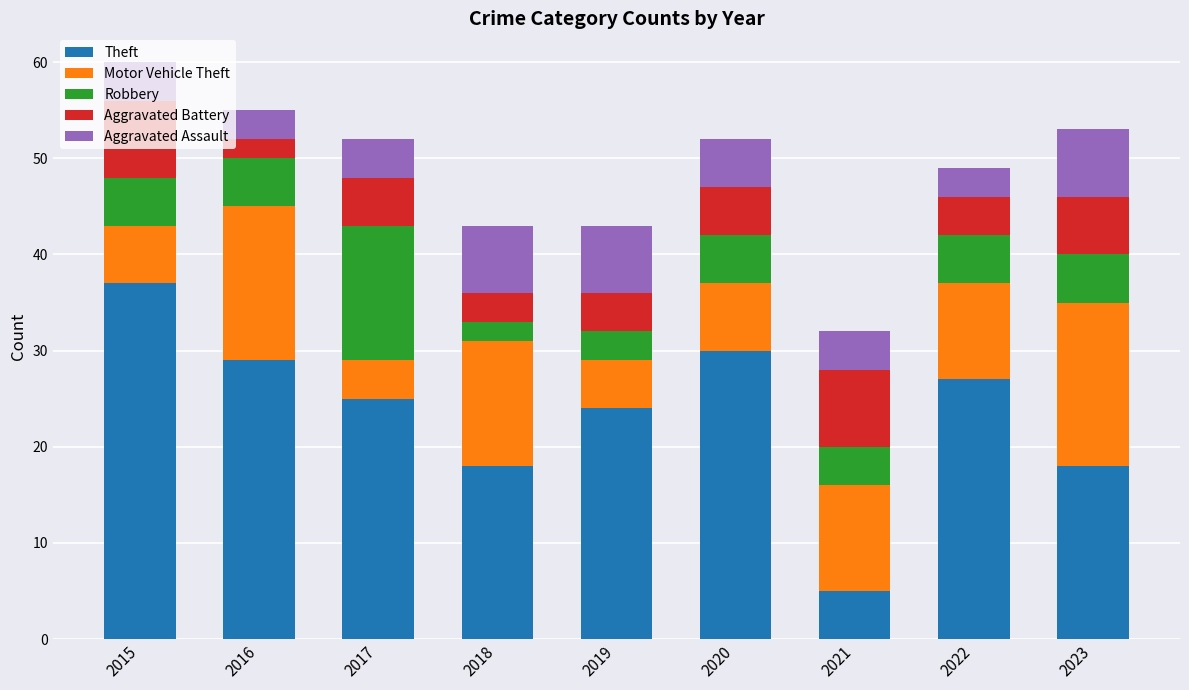

Which category has the lowest value in the Theft series?

2021